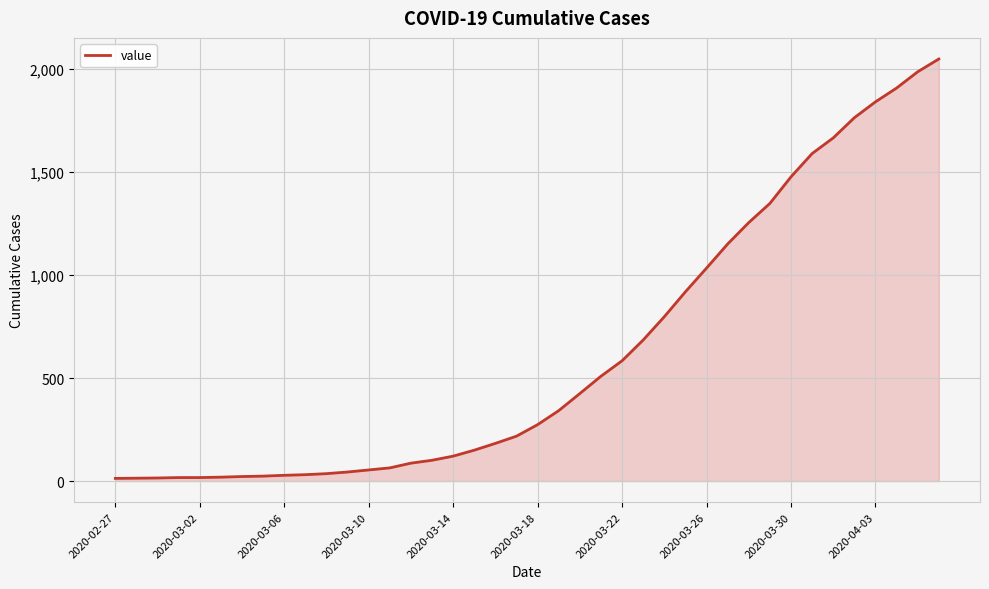

What is the maximum value shown in the chart?

2049